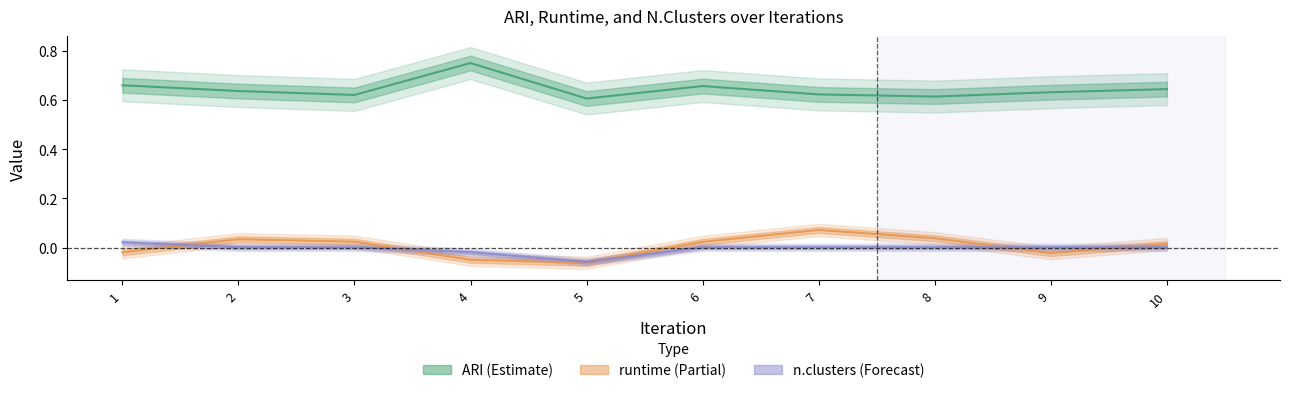

How many data points in runtime are less than 0?

4